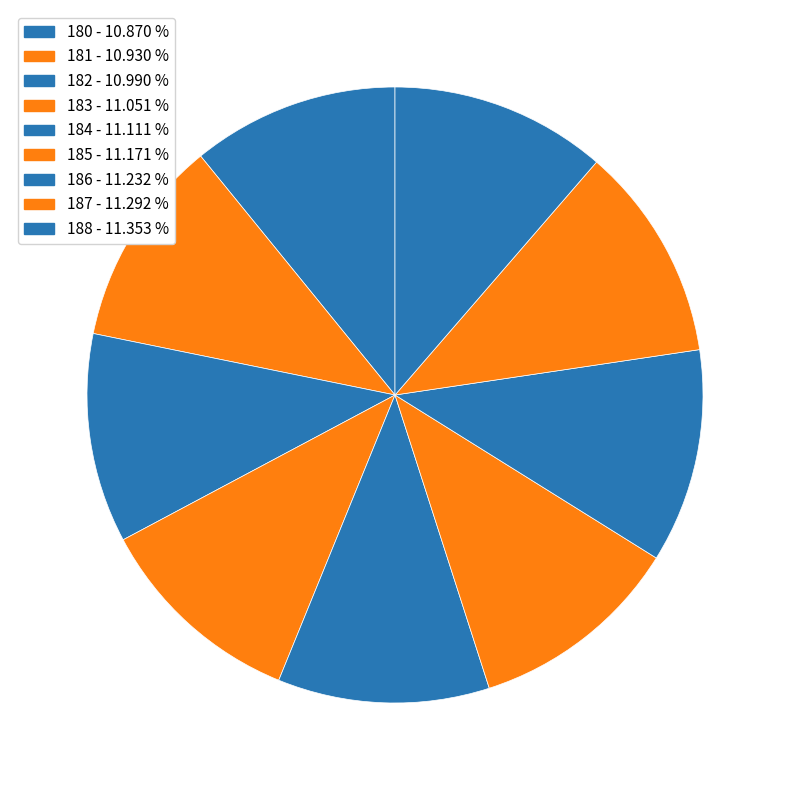

Count the number of slices in the pie.

9